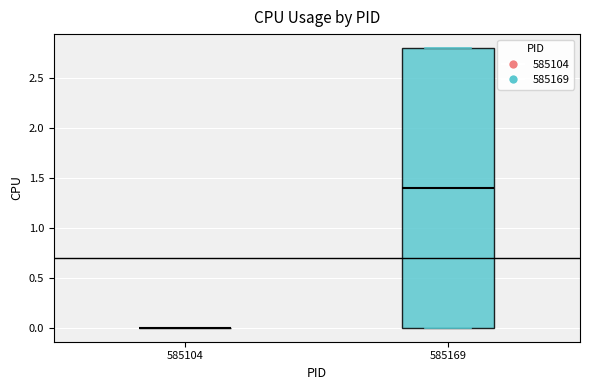

Which box is the tallest, from its lower edge to its upper edge?

585169